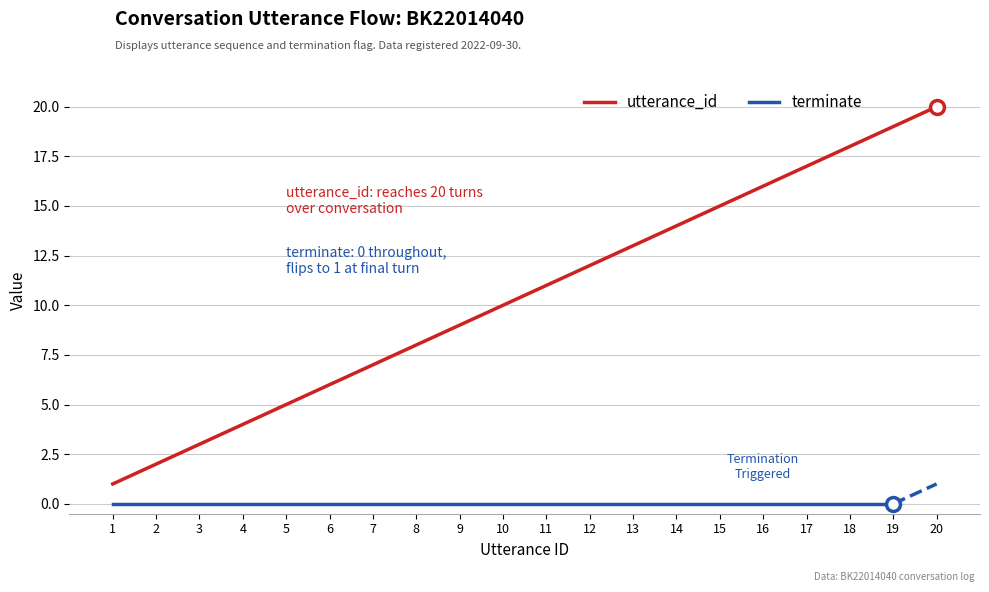

True or false: the data shows 18 at 18.

True